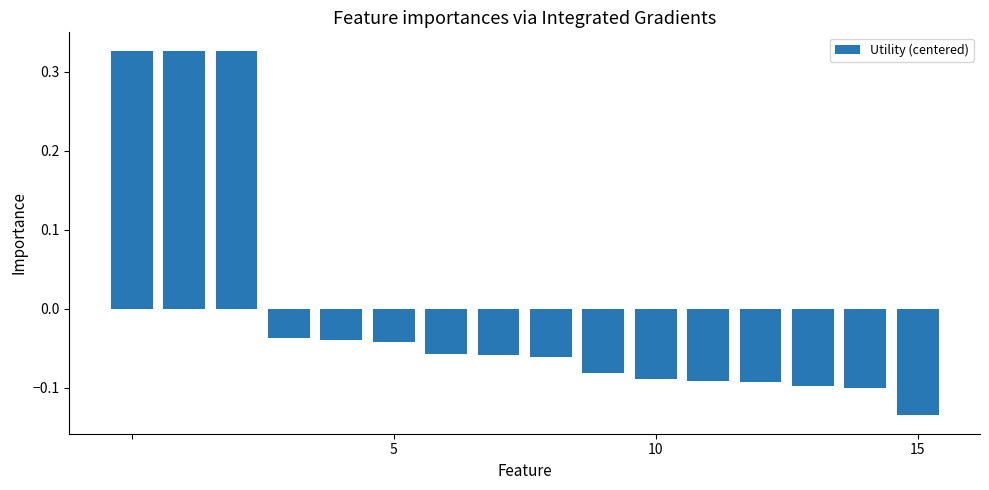

What is the difference between the second highest and second lowest values?

0.4